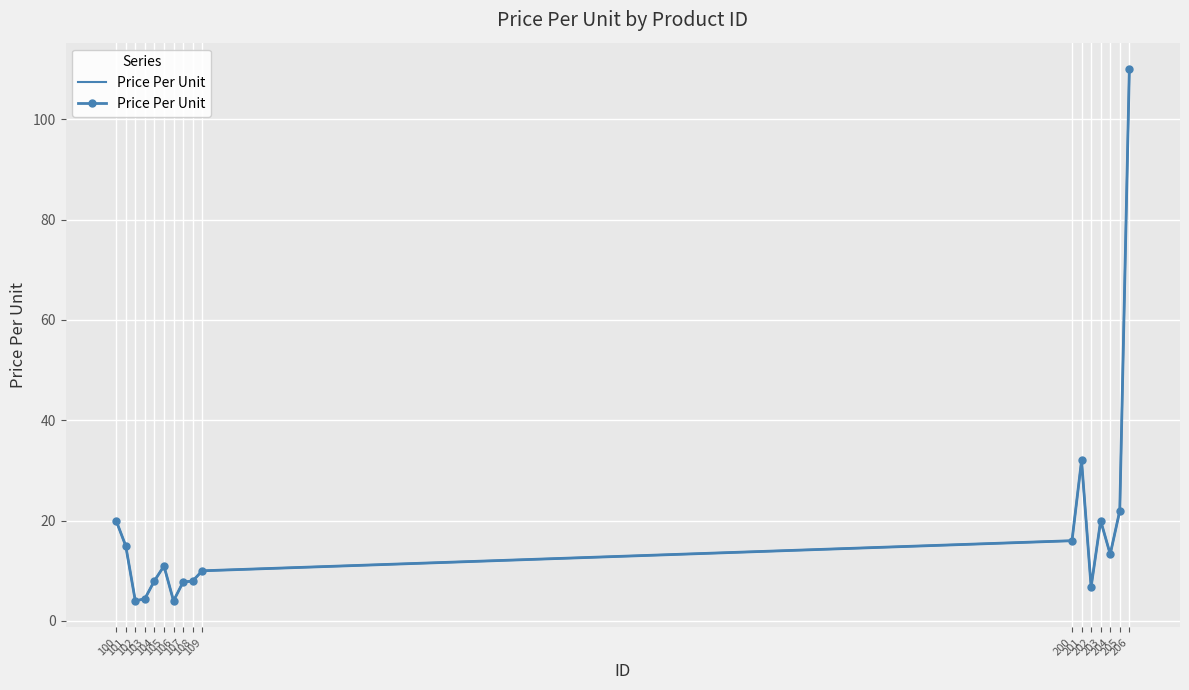

What is the value of the 16th point from the left?

22.0